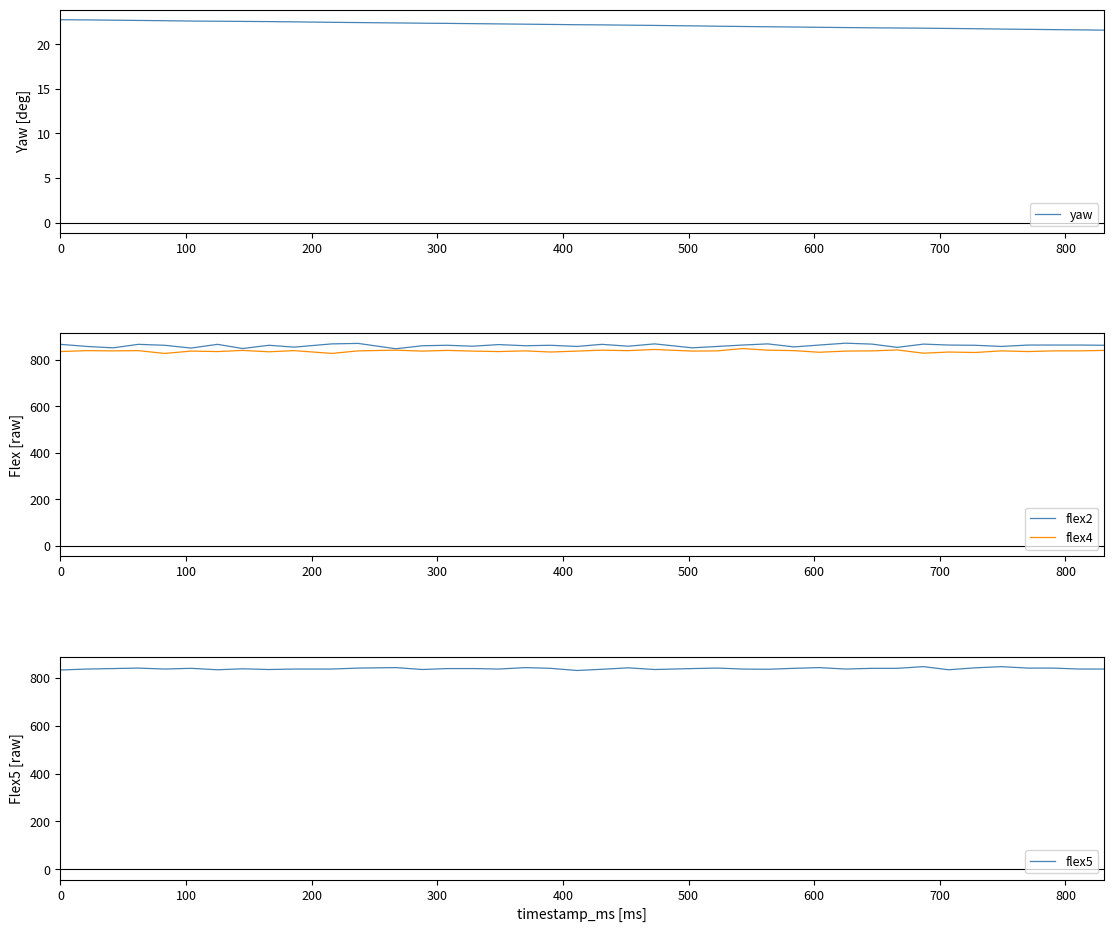

What is the difference between the maximum and minimum values in the flex2 series?

24